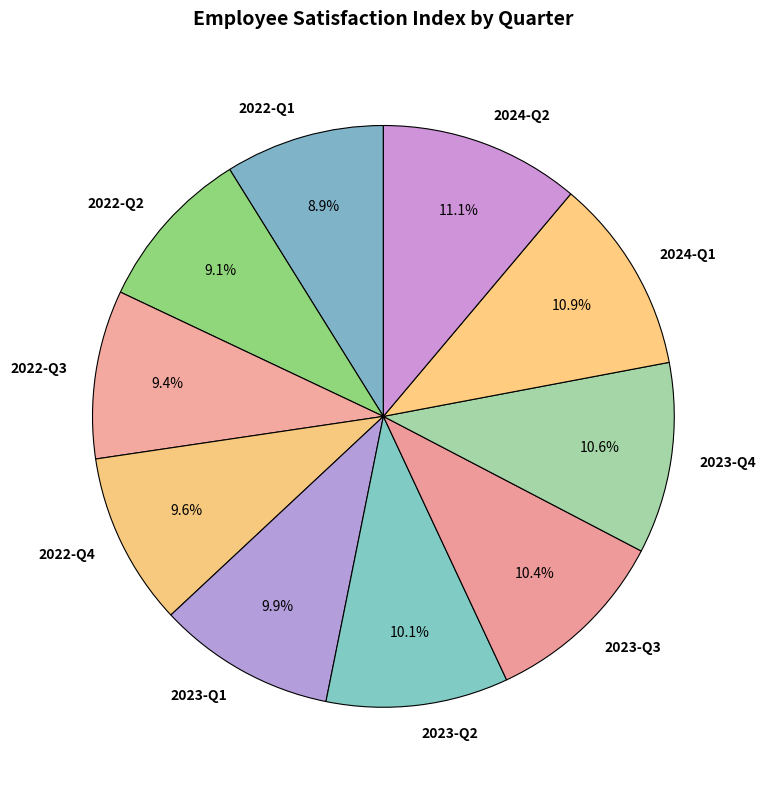

Is there any slice that represents more than half of the pie?

No